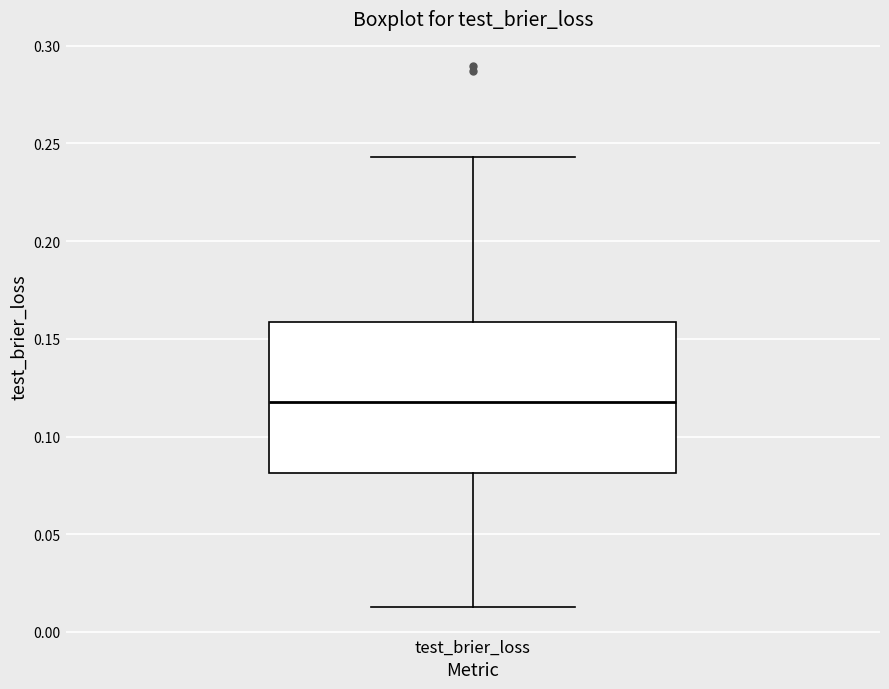

Transcribe this box plot: give where the median line is, the range the box spans, and where the two whiskers end, as read against the y-axis. The values are not printed on the chart, so give them approximately, as read against the axis.

median 0.120, box 0.080 to 0.160, whiskers 0.015 to 0.245